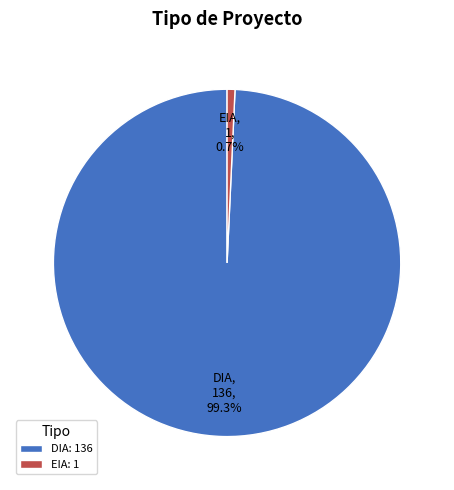

Does DIA account for over 50% of the chart?

Yes